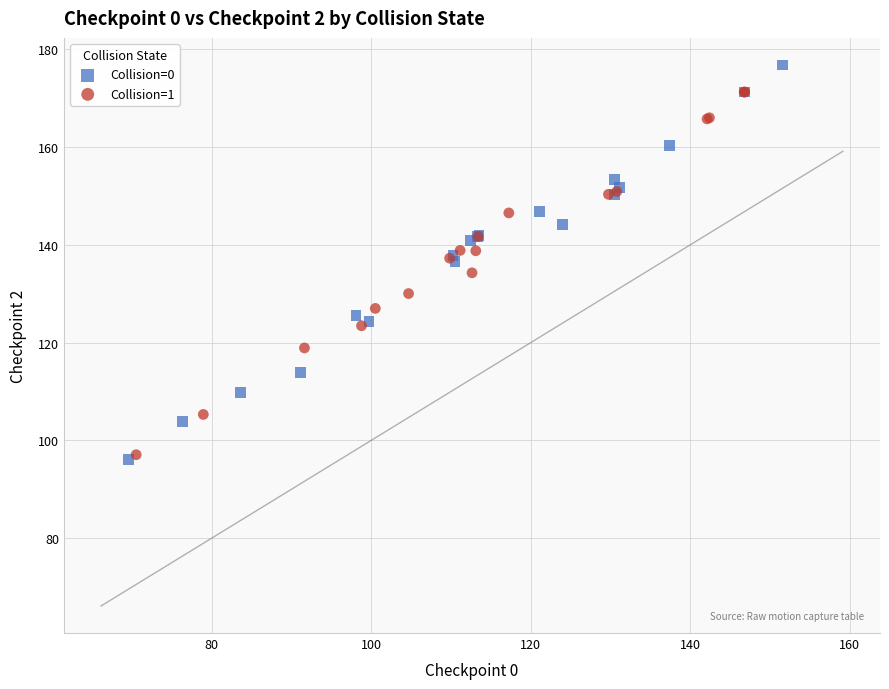

What are all the series names shown in the legend?

Collision=0, Collision=1